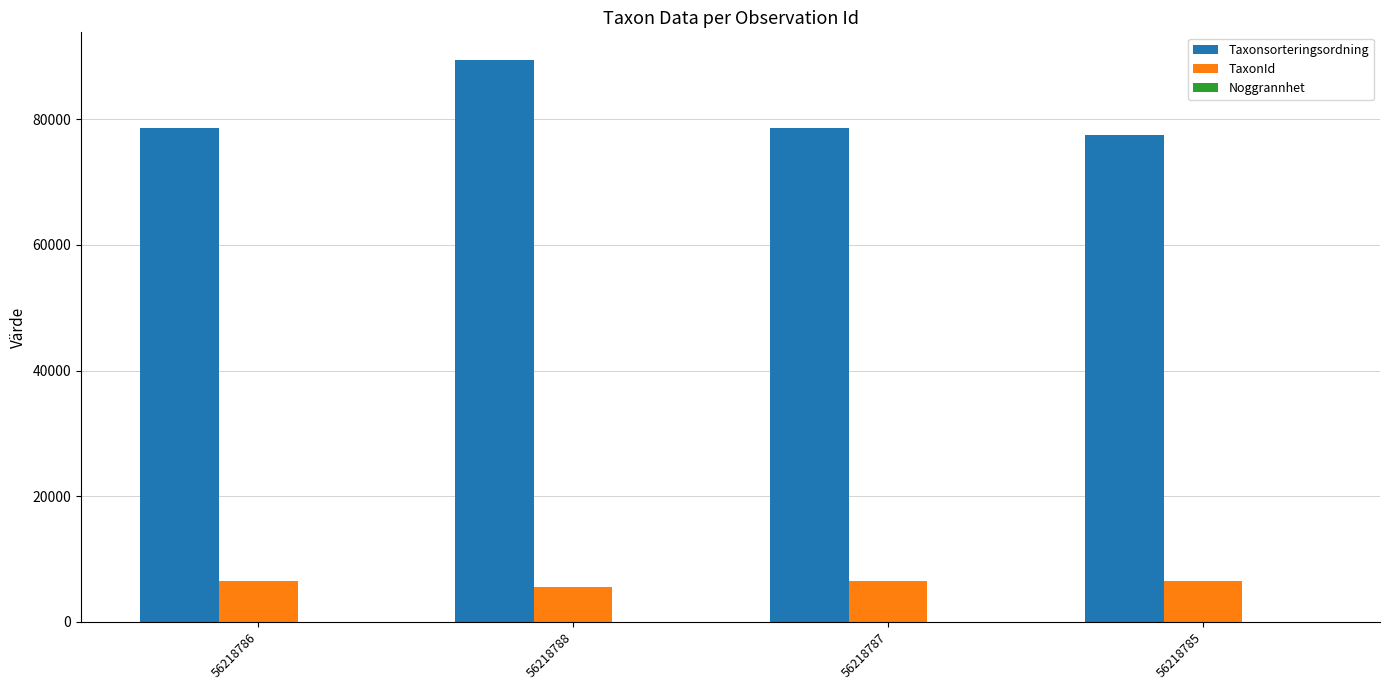

Which series has the largest range (max minus min)?

Taxonsorteringsordning